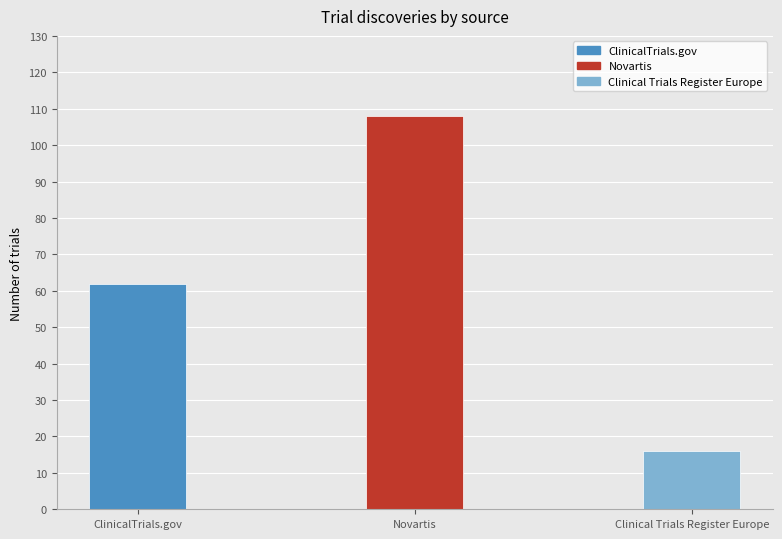

Where is the data nearest to the value 62?

ClinicalTrials.gov